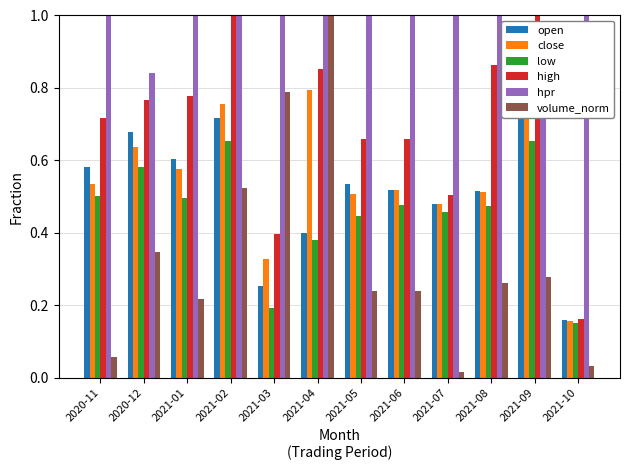

Where is high nearest to the value 0?

2021-10